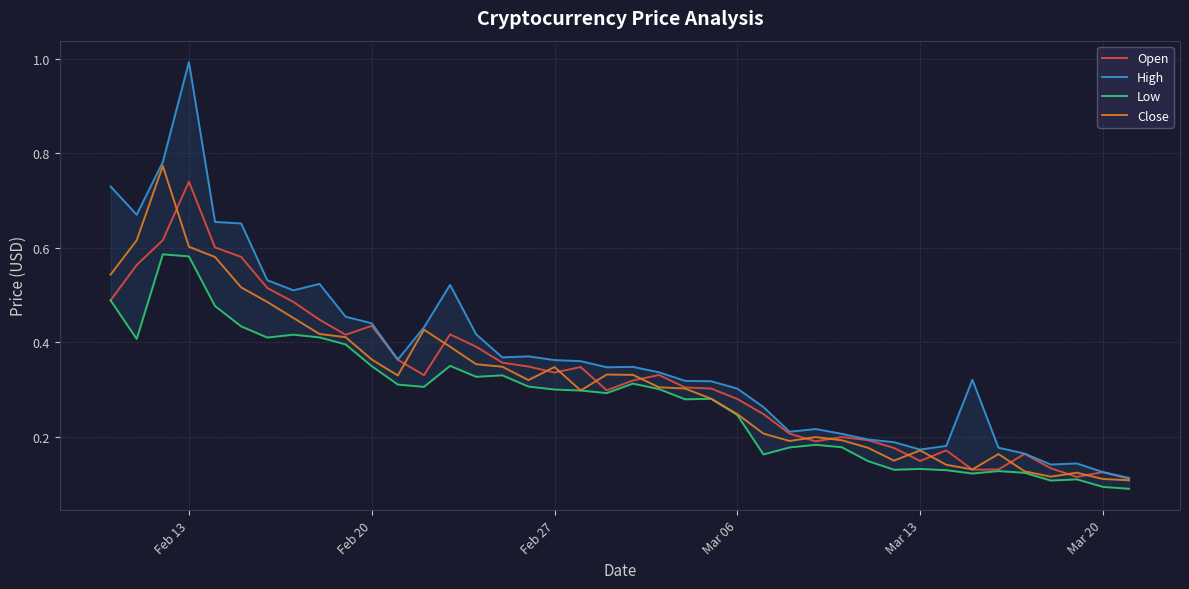

At which label does Open reach its peak?

Feb 13